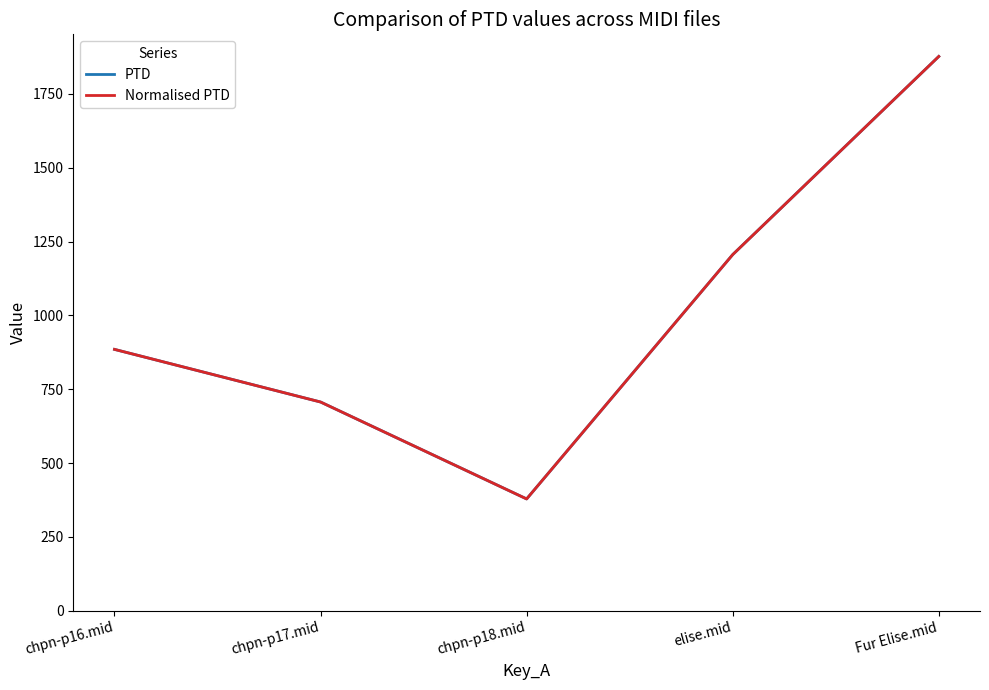

True or false: PTD and Normalised PTD cross at least once.

False